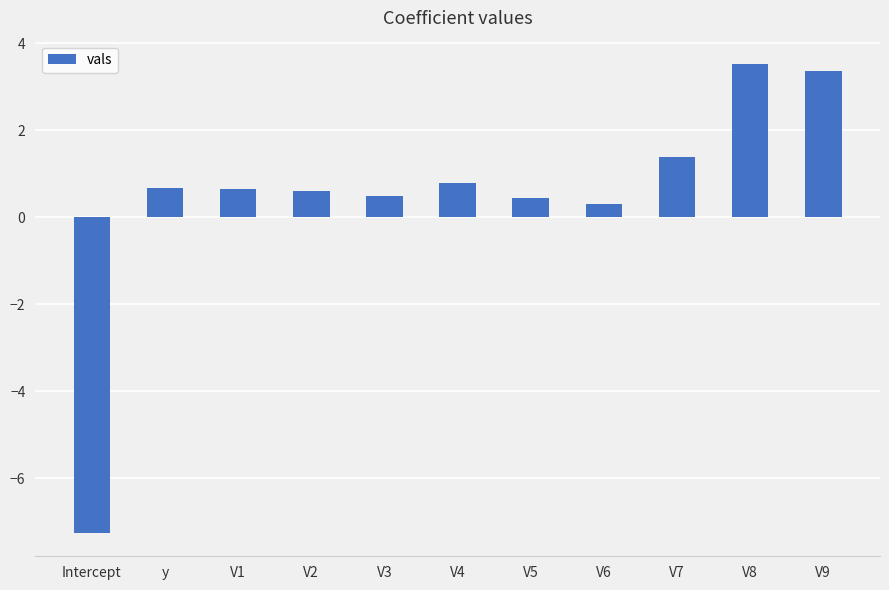

What is the value of the 8th bar from the left?

0.3